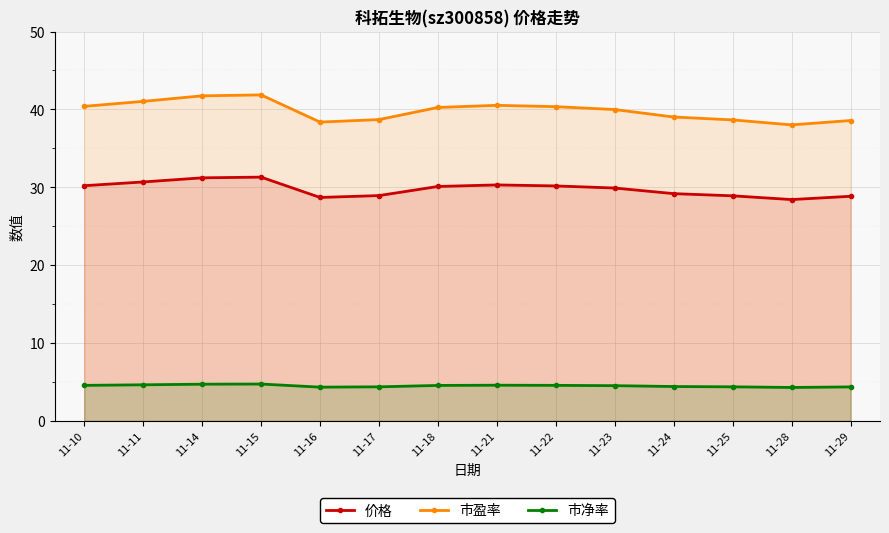

True or false: 价格 and 市盈率 cross at least once.

False